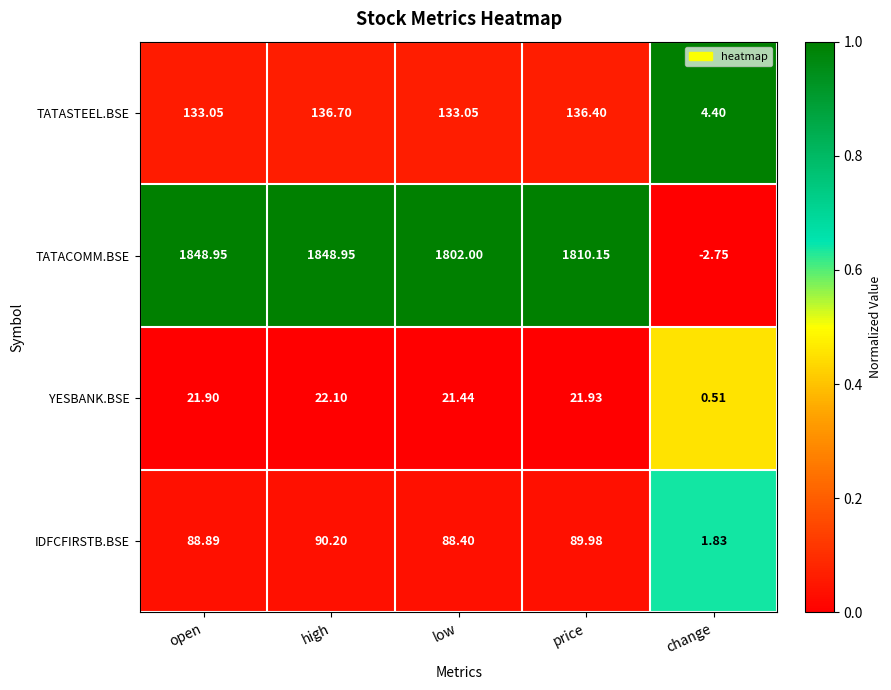

Rank the series at price from lowest to highest value.

YESBANK.BSE, IDFCFIRSTB.BSE, TATASTEEL.BSE, TATACOMM.BSE